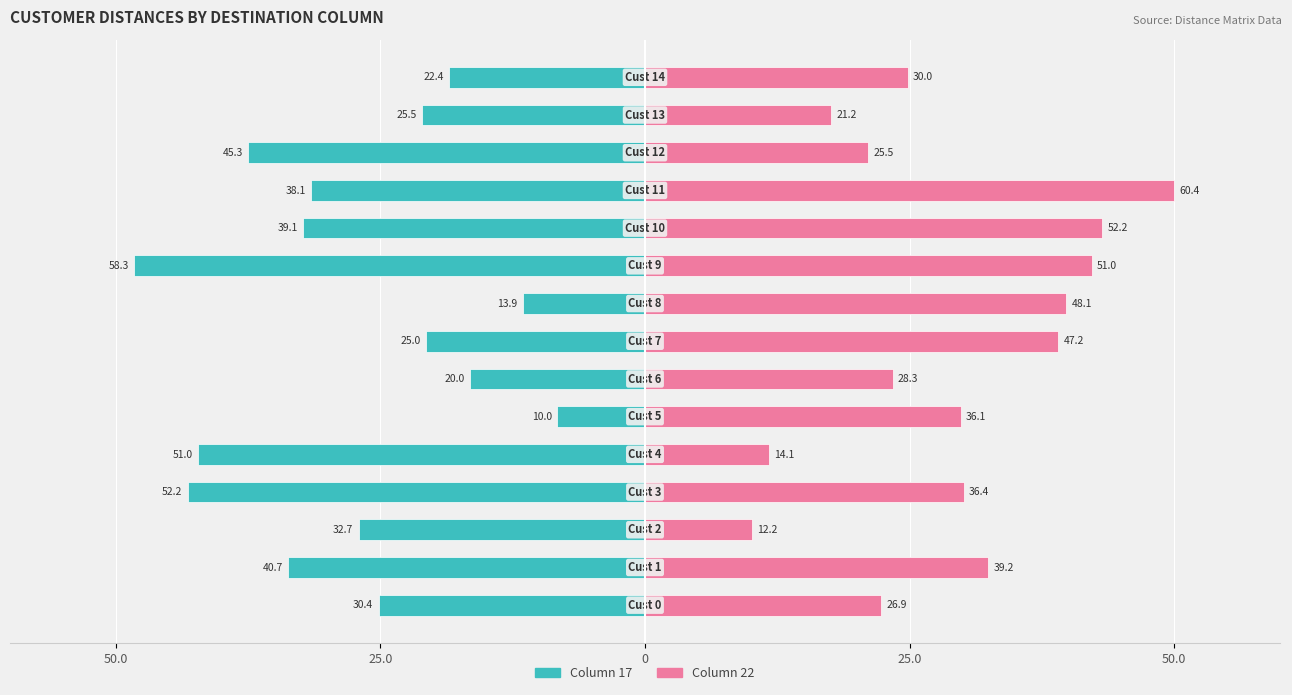

What value does the Col 22 series have at 25.0?

32.4